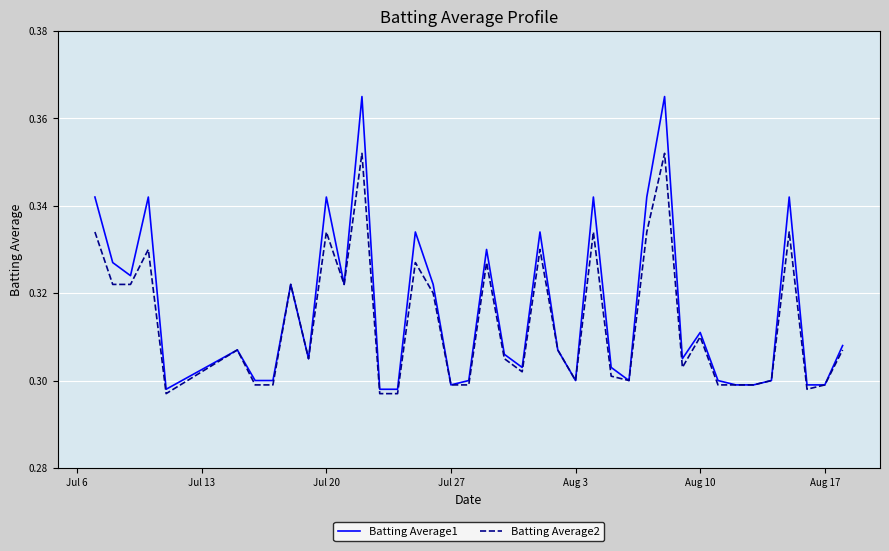

Which series has the largest range (max minus min)?

Batting Average1